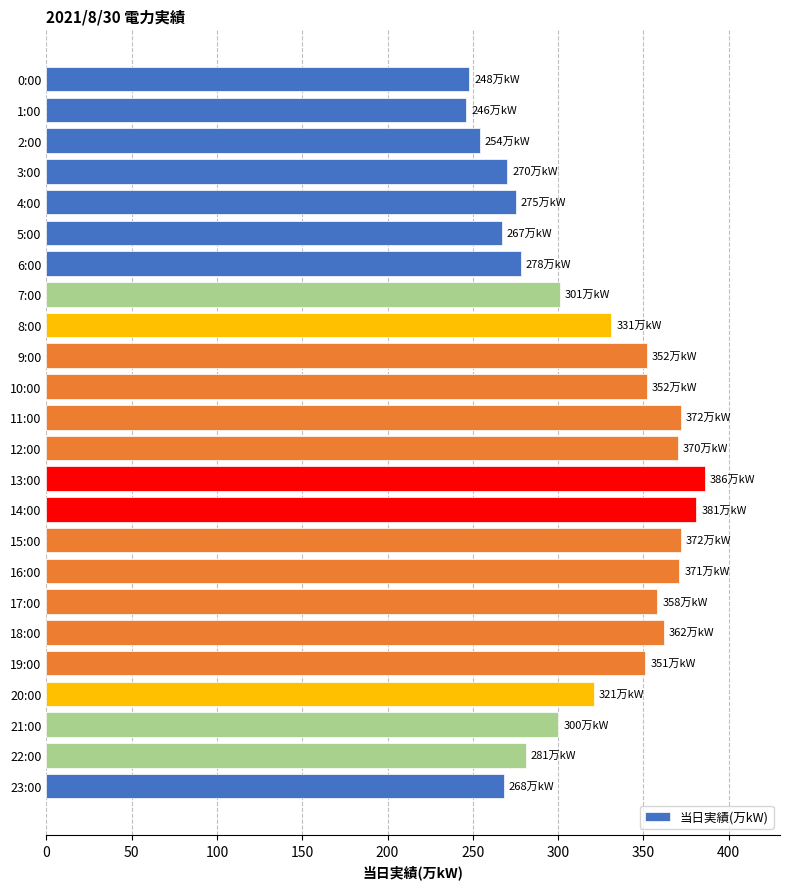

Are the bars grouped side by side (vs. stacked)?

No